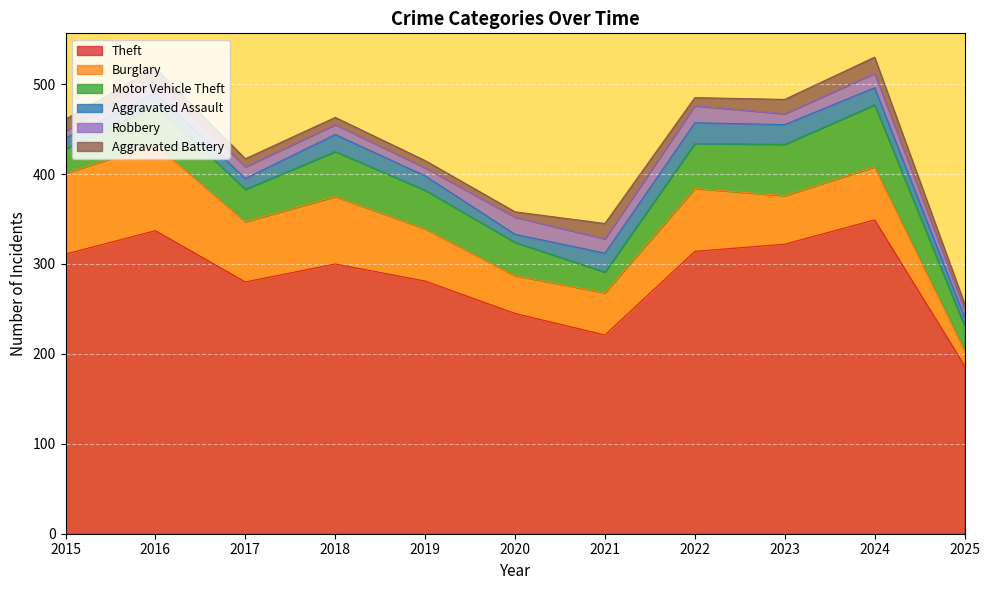

The value of Burglary at 2020 is 42. True or false?

True